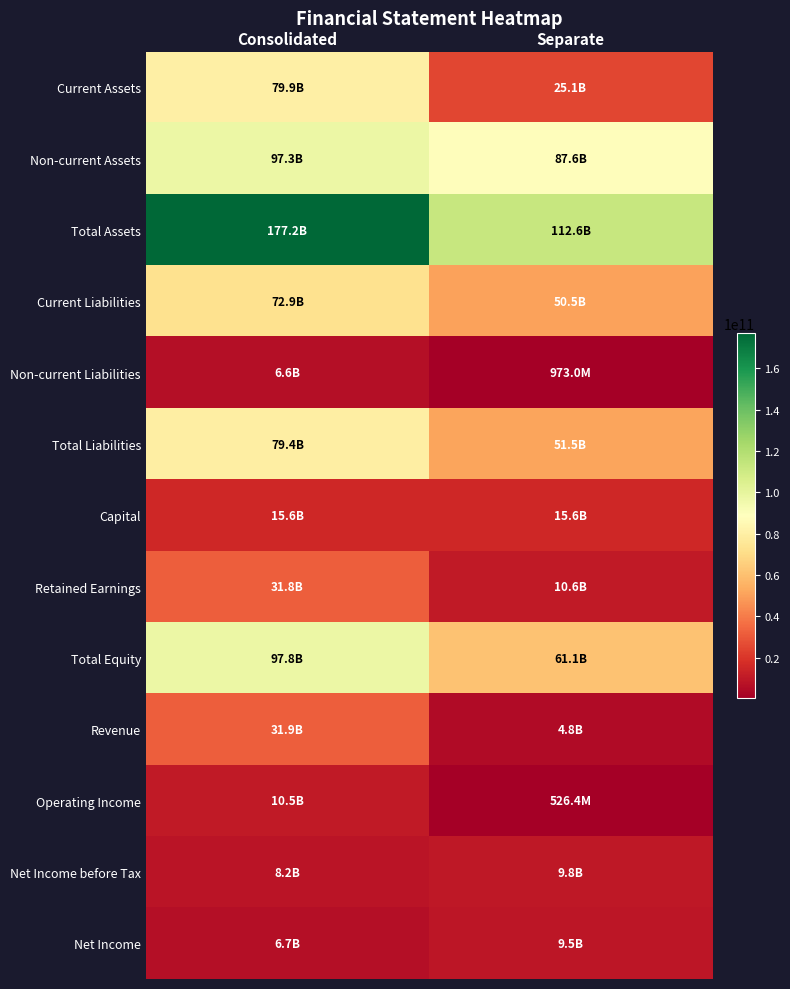

What is the total value across all series at Separate?

440252402356